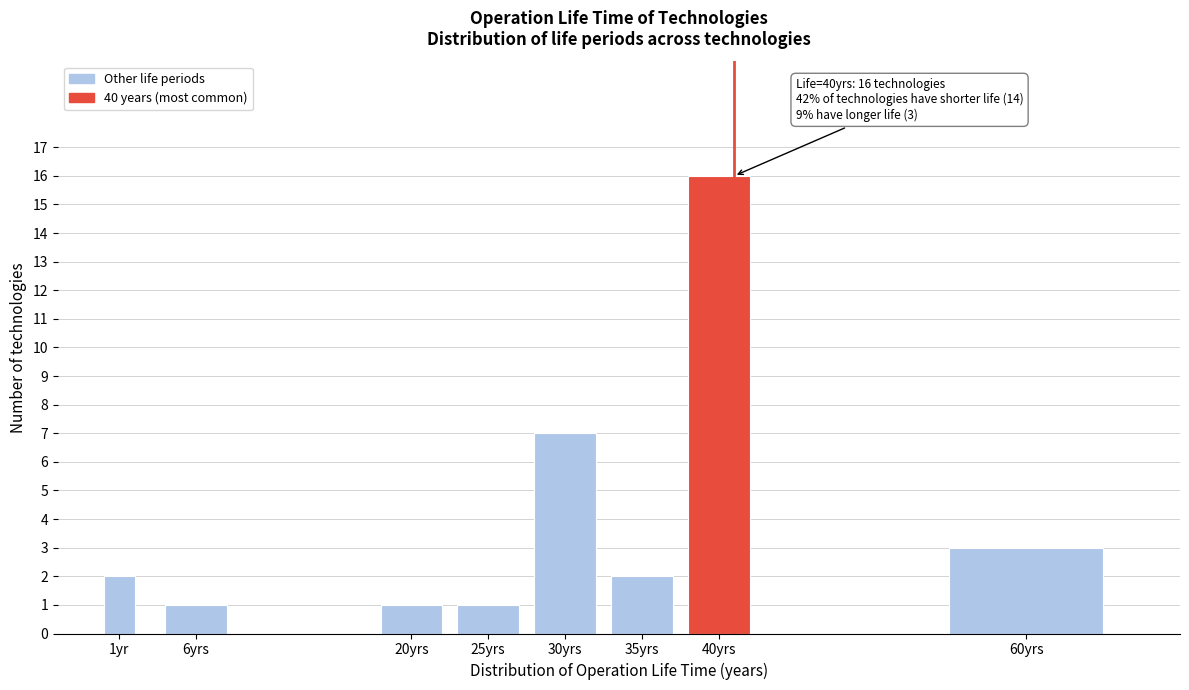

Reading left to right, what are all the values shown in this chart?

1yr=2	6yrs=1	20yrs=1	25yrs=1	30yrs=7	35yrs=2	40yrs=16	60yrs=3